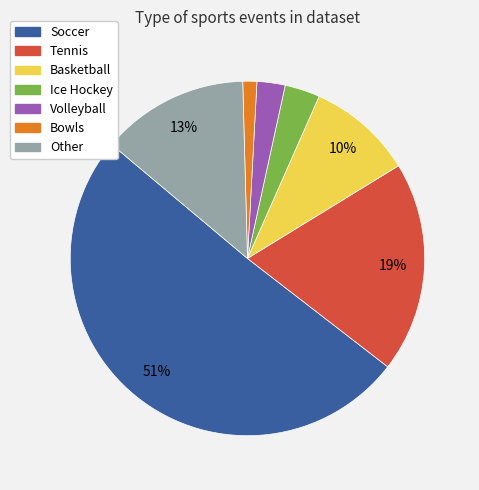

What is the largest slice in the pie chart?

Soccer